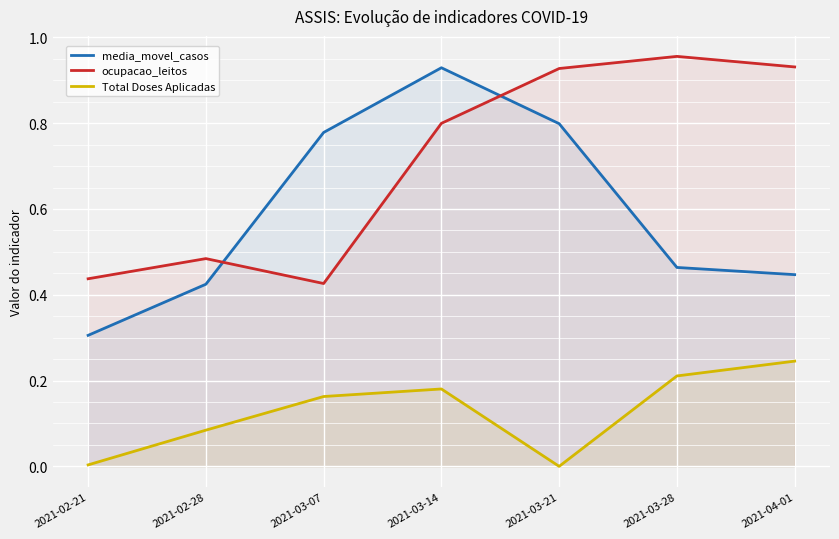

Which series has the largest total across all categories?

ocupacao_leitos